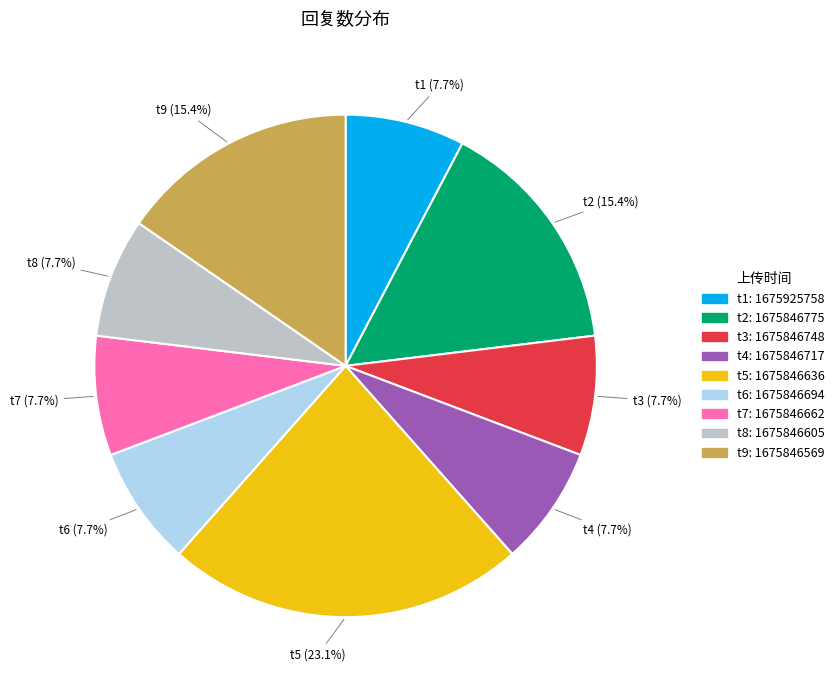

To the nearest percent, what is the difference between the largest and smallest slice percentages?

15%